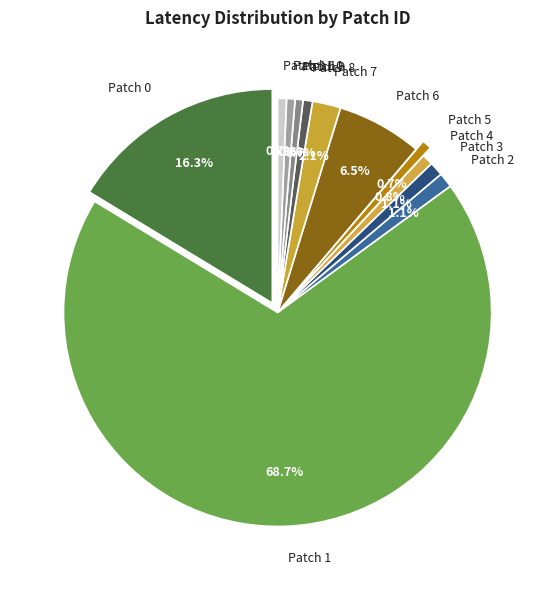

Count the number of slices in the pie.

12